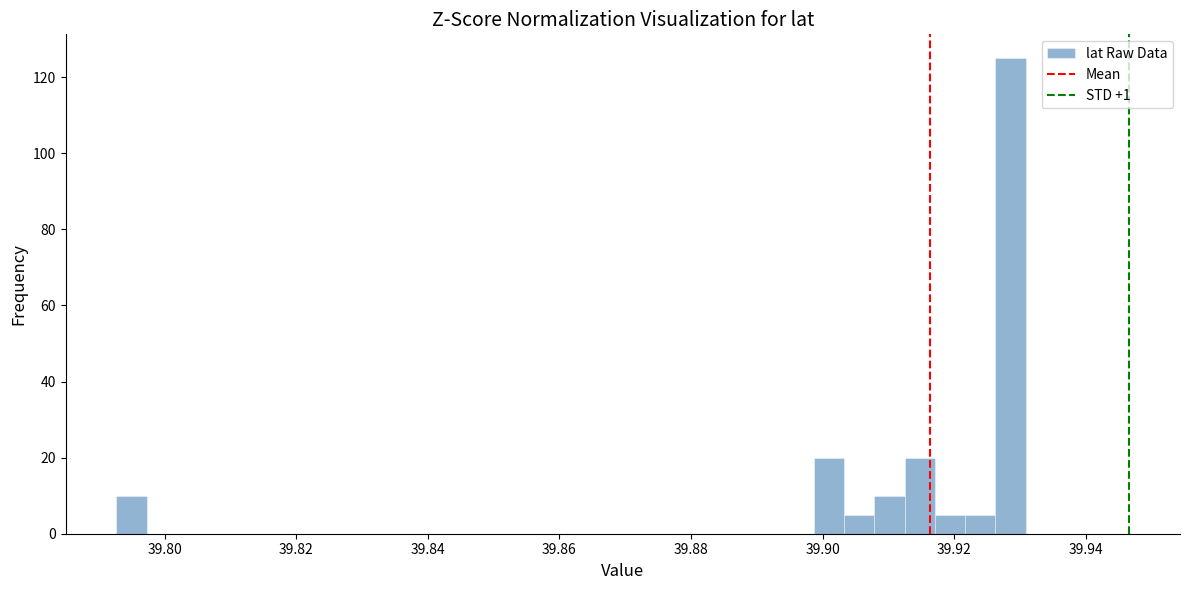

Around what value on the x-axis is the tallest bar? Give the approximate position of its centre, as read against the axis.

39.928